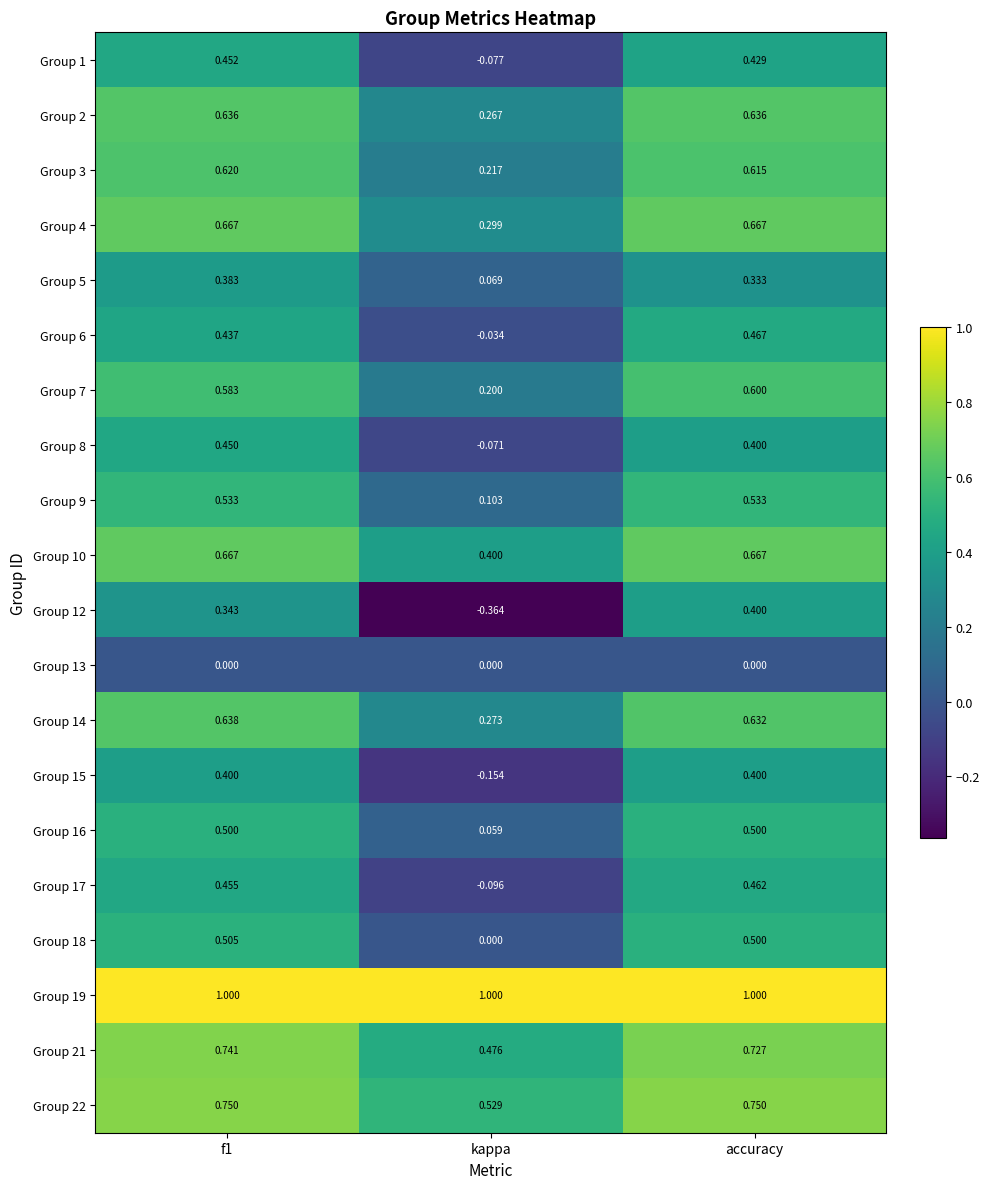

Which category has the highest value in the Group 6 series?

accuracy